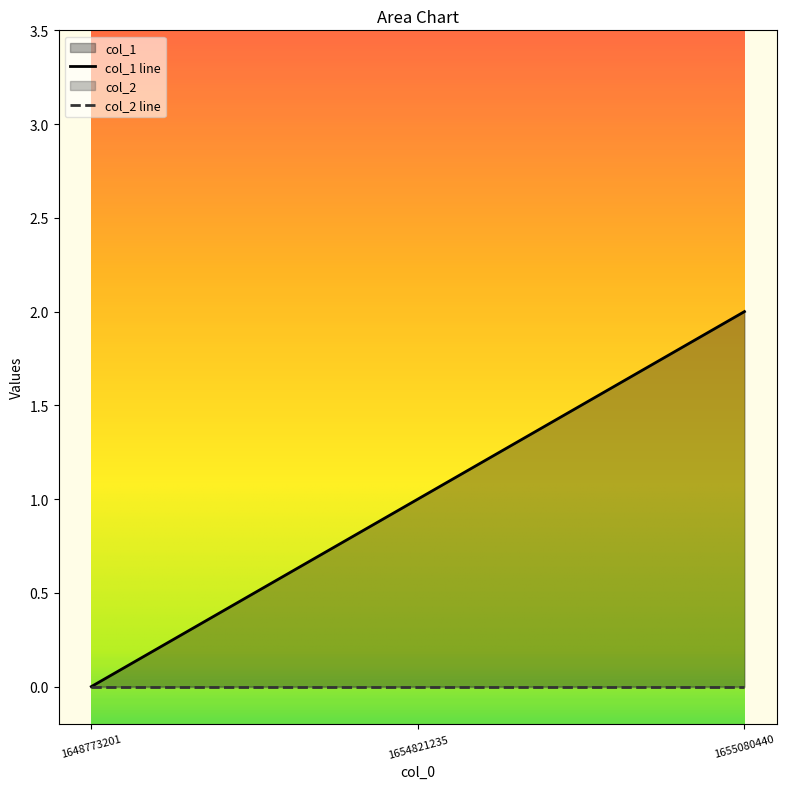

What is the maximum value shown in the chart?

2